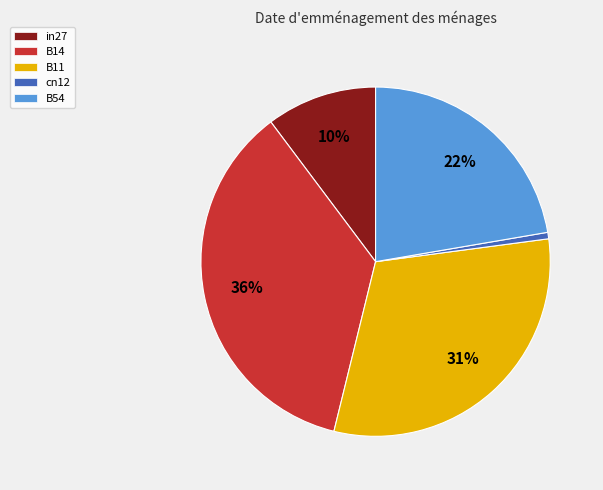

Is B11 the majority of the pie?

No